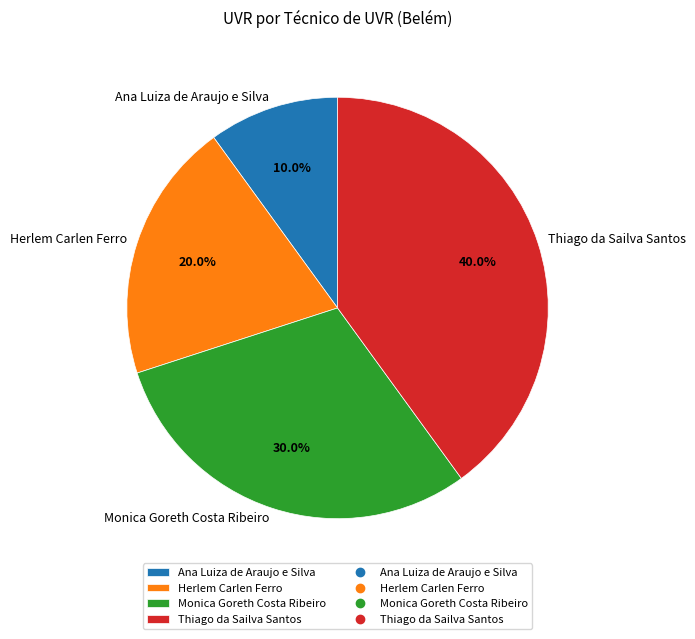

Which slice is the largest?

Thiago da Sailva Santos